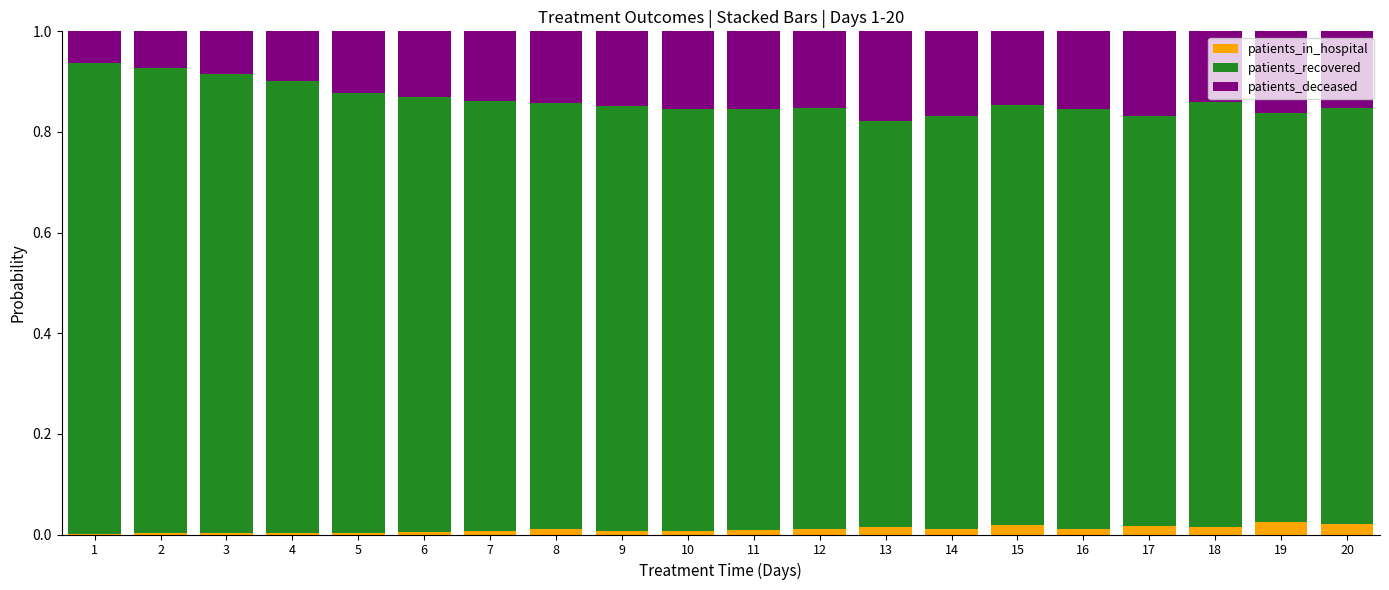

The value of patients_in_hospital at 13 is 0.0. True or false?

True